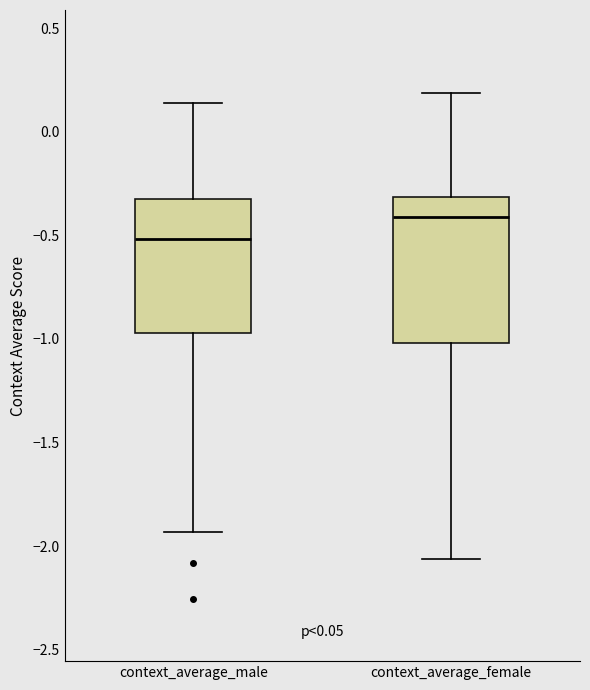

Which box is the tallest, from its lower edge to its upper edge?

context_average_female